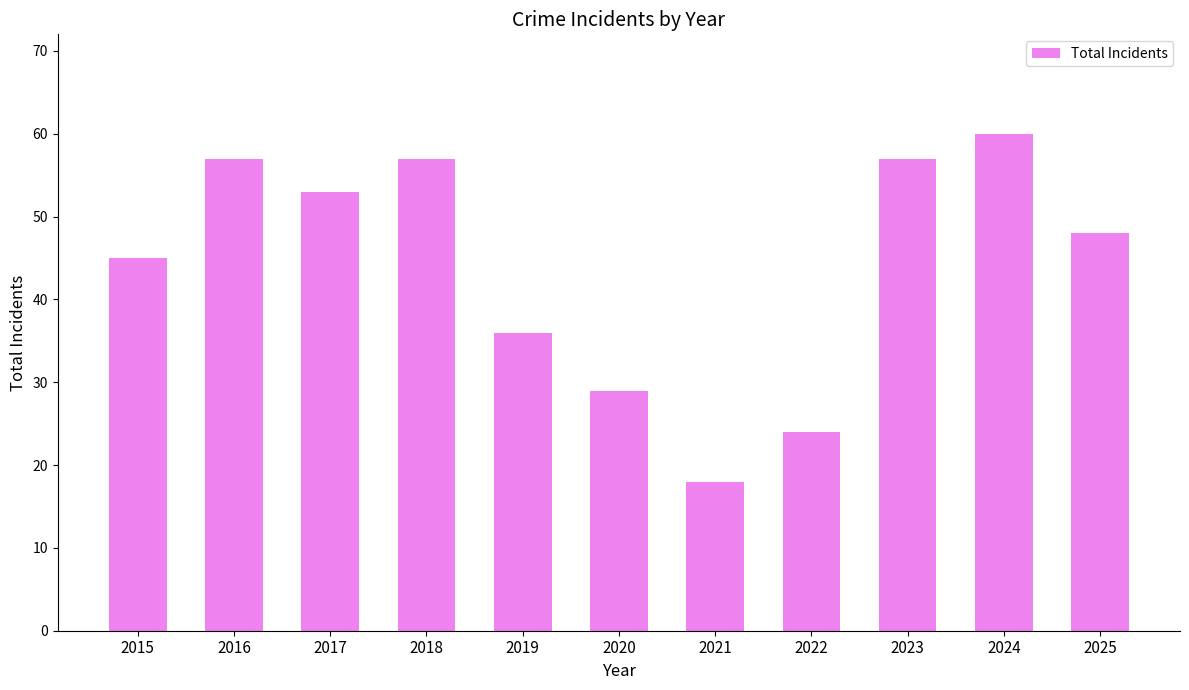

What is the value of the 10th bar from the left?

60